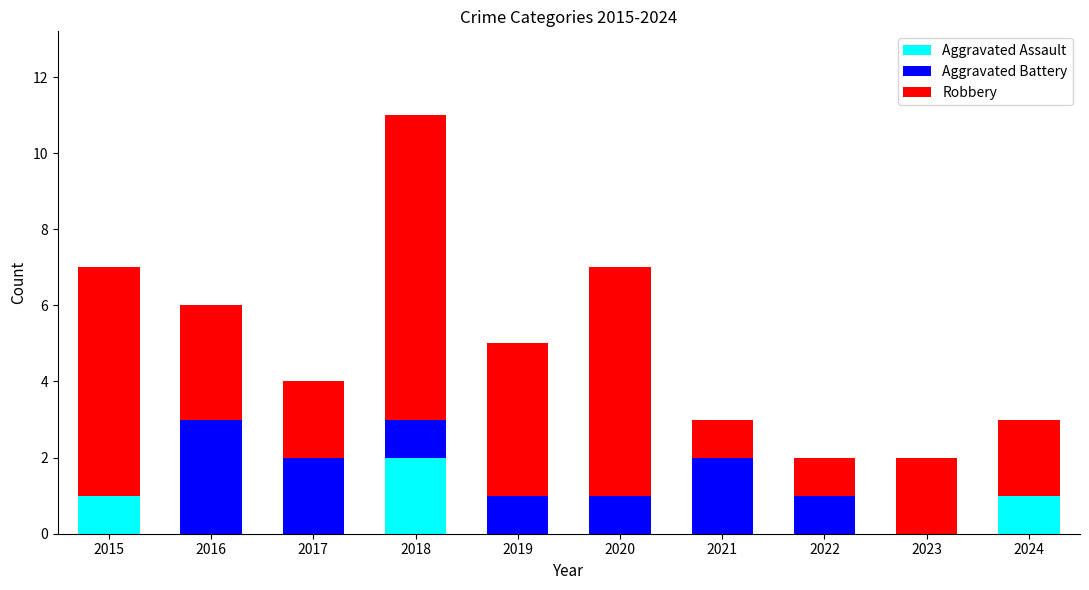

At which category is the sum across all series the highest?

2018